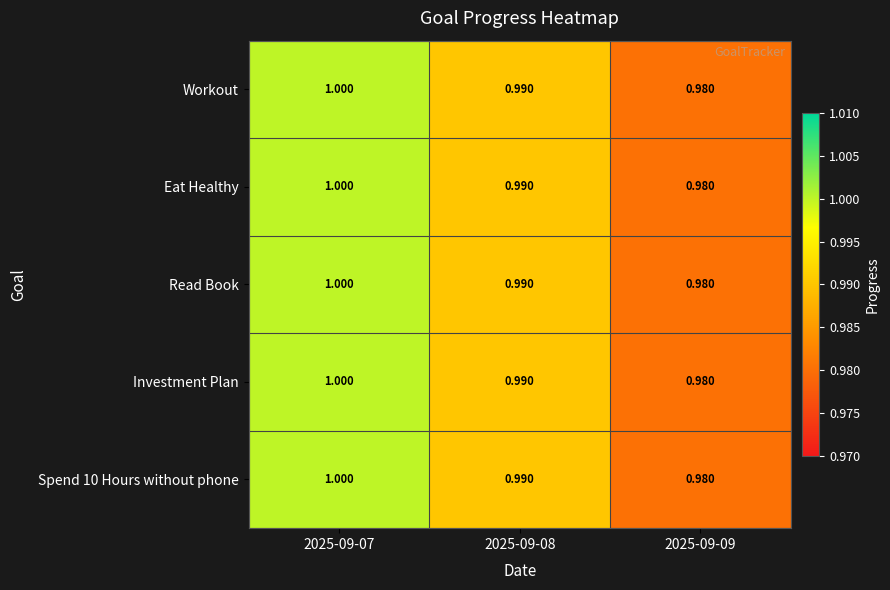

Reading left to right, list all the values displayed in this chart.

Workout: 2025-09-07=1.0	2025-09-08=1.0	2025-09-09=1.0
Eat Healthy: 2025-09-07=1.0	2025-09-08=1.0	2025-09-09=1.0
Read Book: 2025-09-07=1.0	2025-09-08=1.0	2025-09-09=1.0
Investment Plan: 2025-09-07=1.0	2025-09-08=1.0	2025-09-09=1.0
Spend 10 Hours without phone: 2025-09-07=1.0	2025-09-08=1.0	2025-09-09=1.0